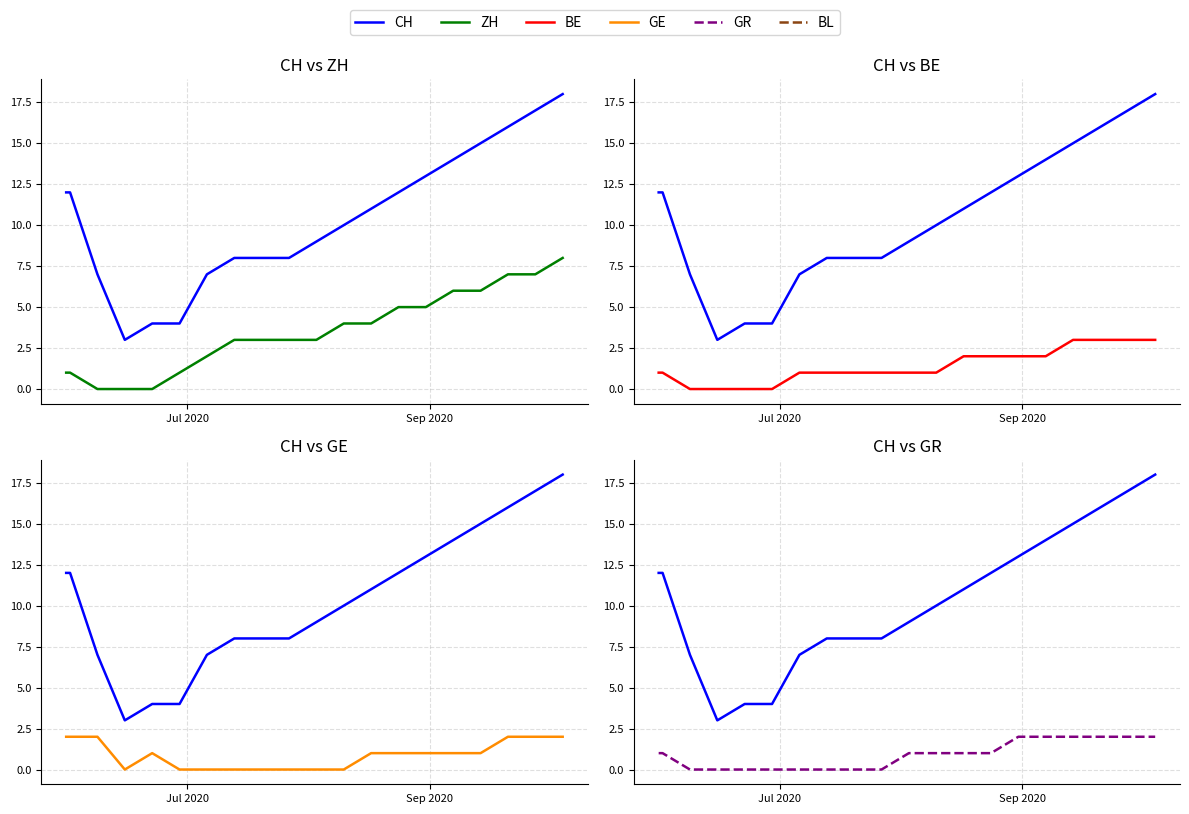

Which series has the widest spread of values?

CH